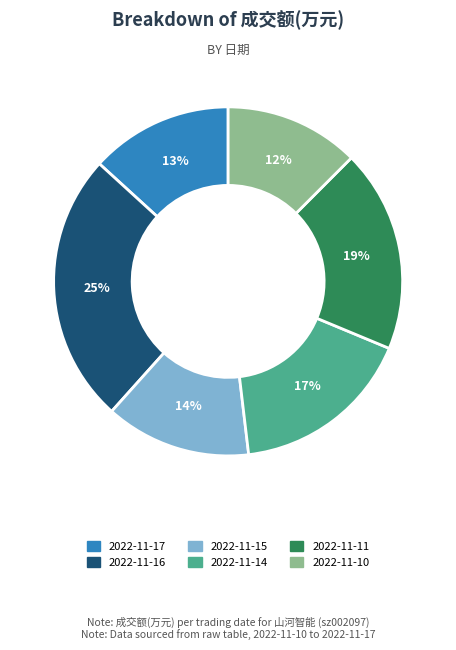

Does any single category account for the majority?

No